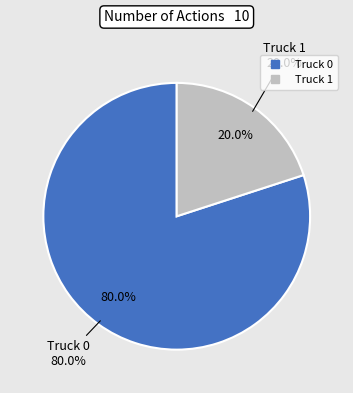

True or false: Truck 0 accounts for 86% of the total.

False